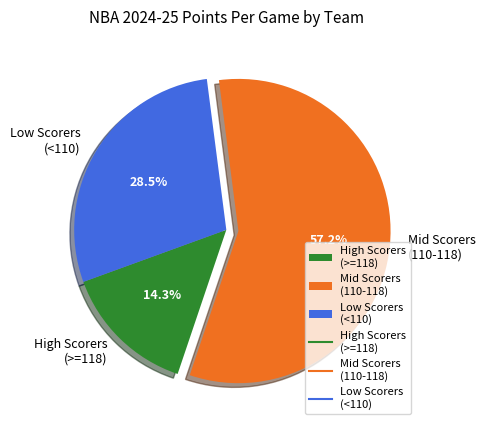

Does High Scorers (>=118) represent more than half of the total?

No